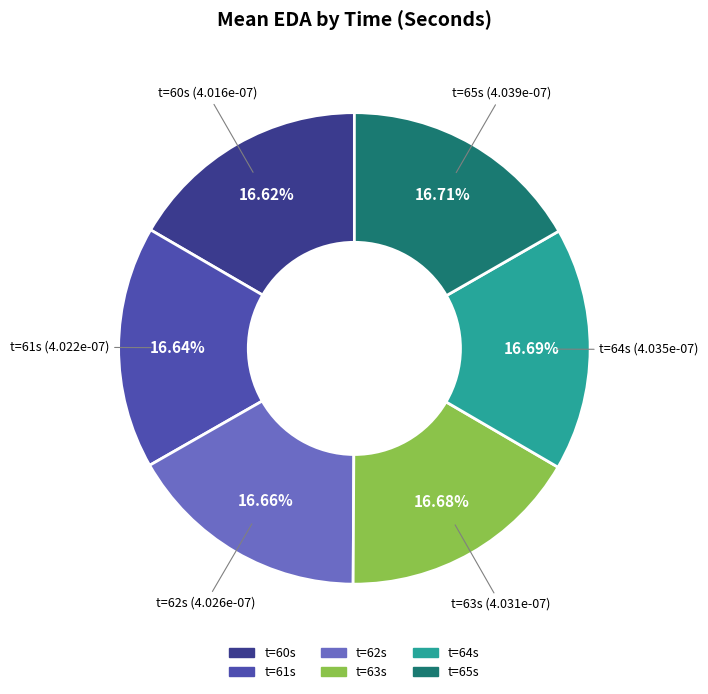

How many segments does this pie chart have?

6